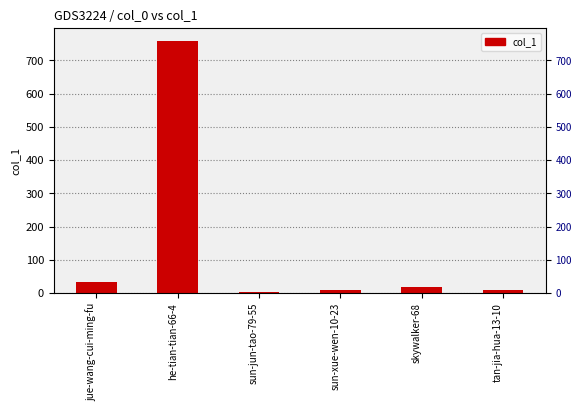

What is the greatest value displayed?

759